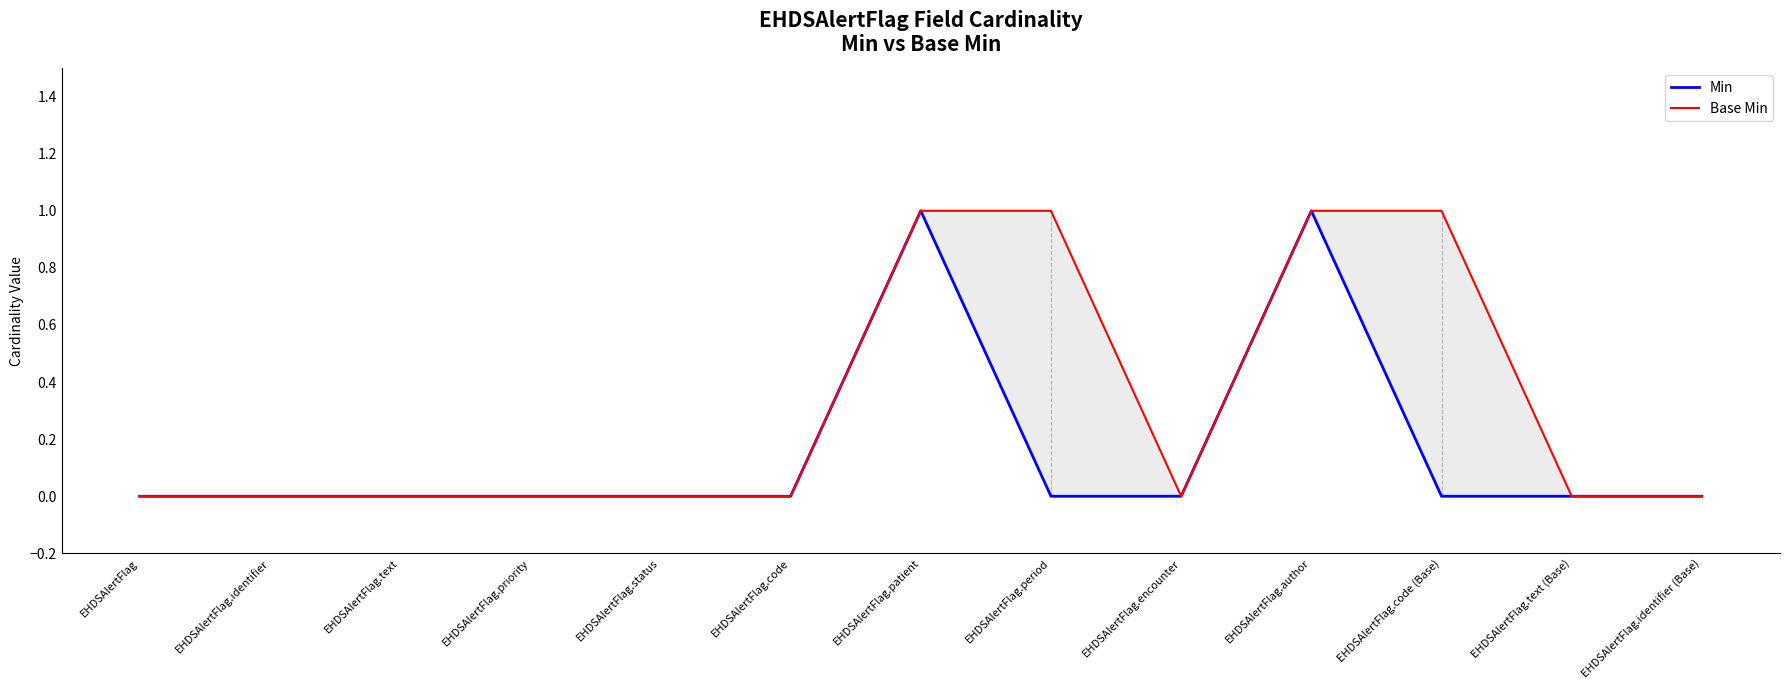

True or false: Base Min and Min cross at least once.

False